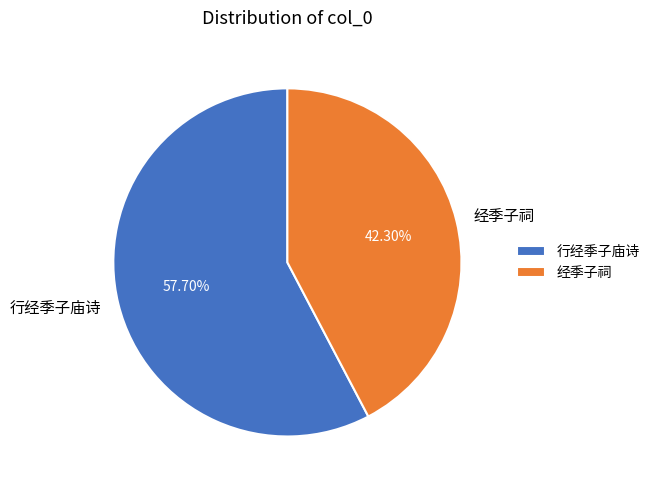

Count the number of slices in the pie.

2